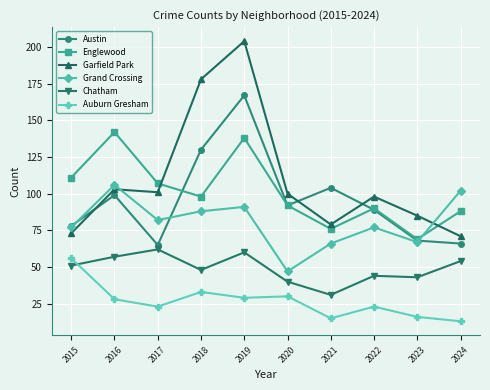

What is the difference between the highest and lowest values at 2021?

89